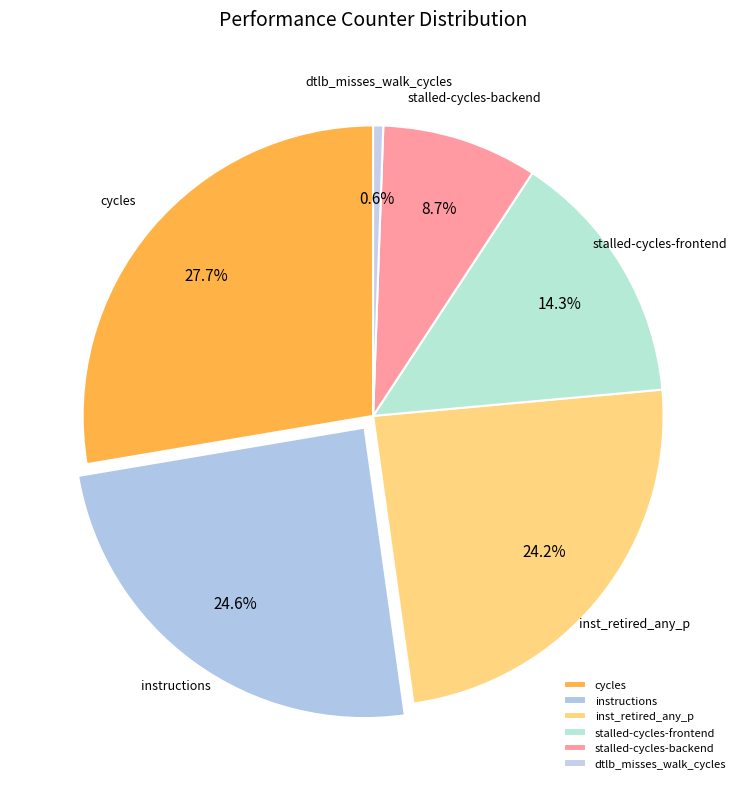

What percentage is NOT represented by inst_retired_any_p?

75.8%